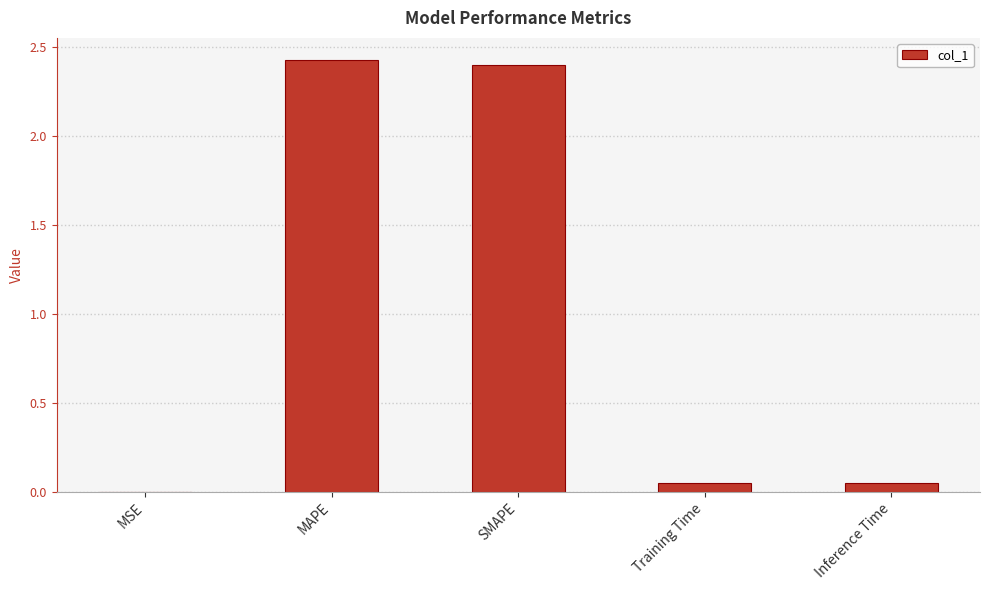

Between Inference Time and MAPE, which is larger?

MAPE